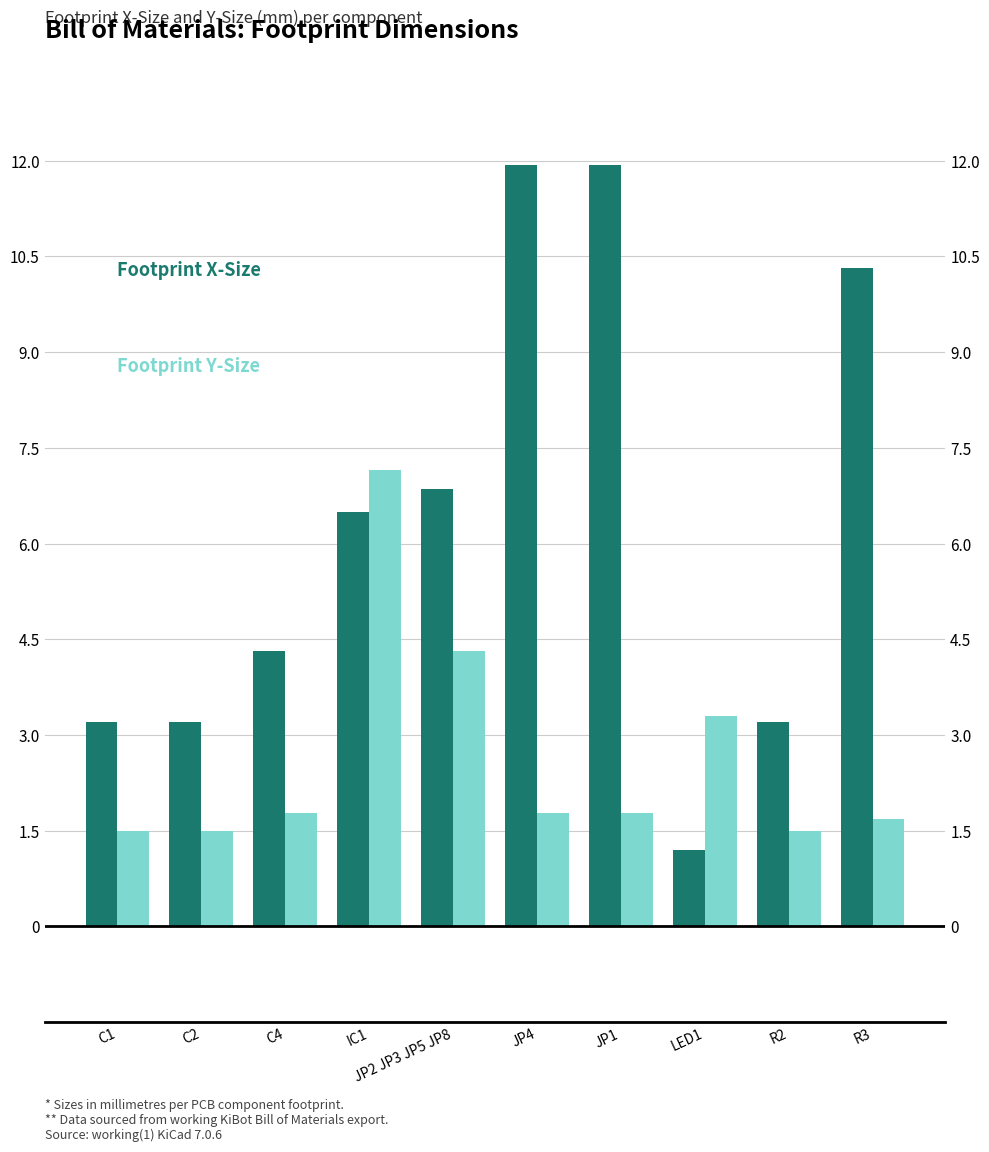

The value of Footprint Y-Size at R3 is 1.7. True or false?

True